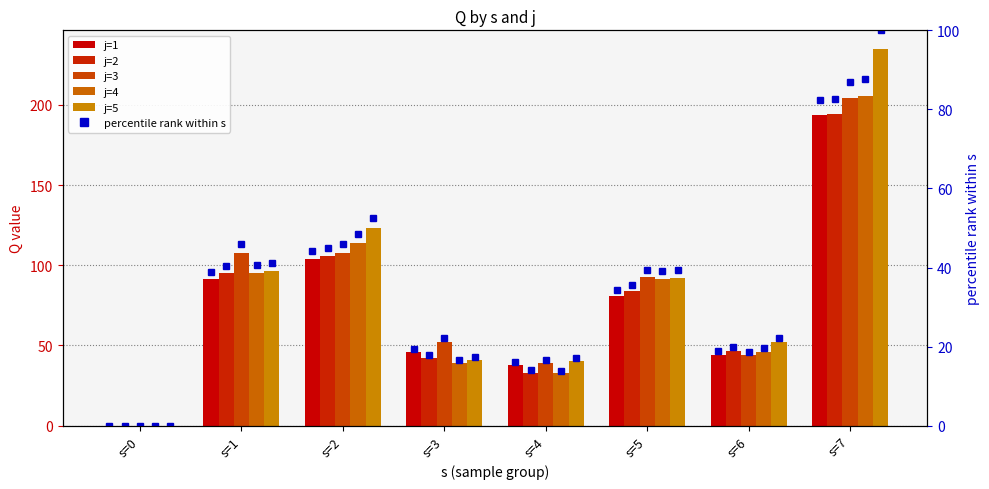

At which category is the sum across all series the highest?

s=7